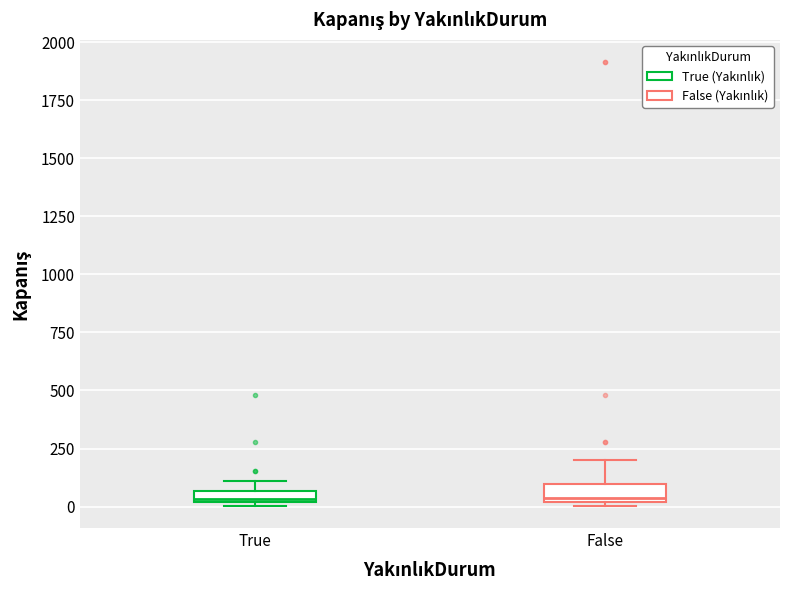

Where is the lower edge of the box for True on the y-axis? The values are not printed on the chart, so give them approximately, as read against the axis.

0